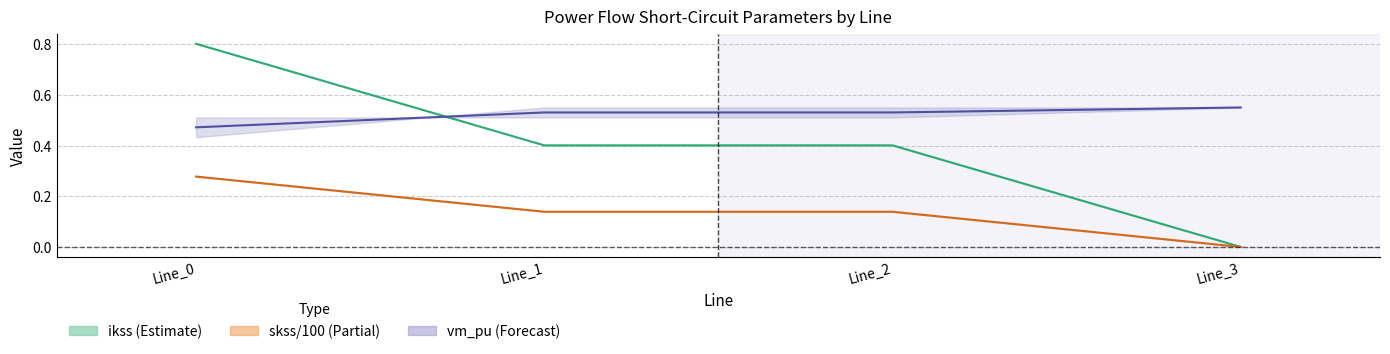

Is the value of pf_ikss_to_ka at Line_2 greater than the value of pf_vm_to_pu at Line_3?

No